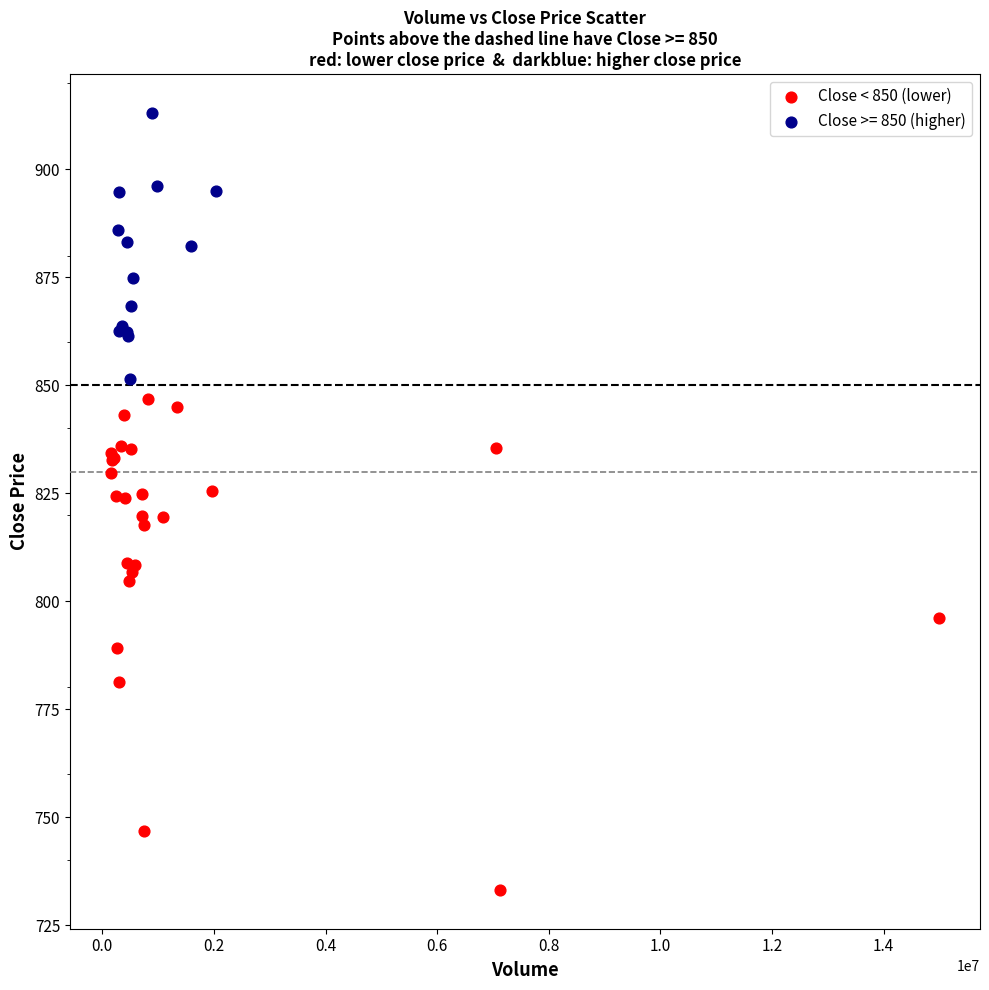

Which series reaches the minimum Y coordinate?

Close < 850 (lower)